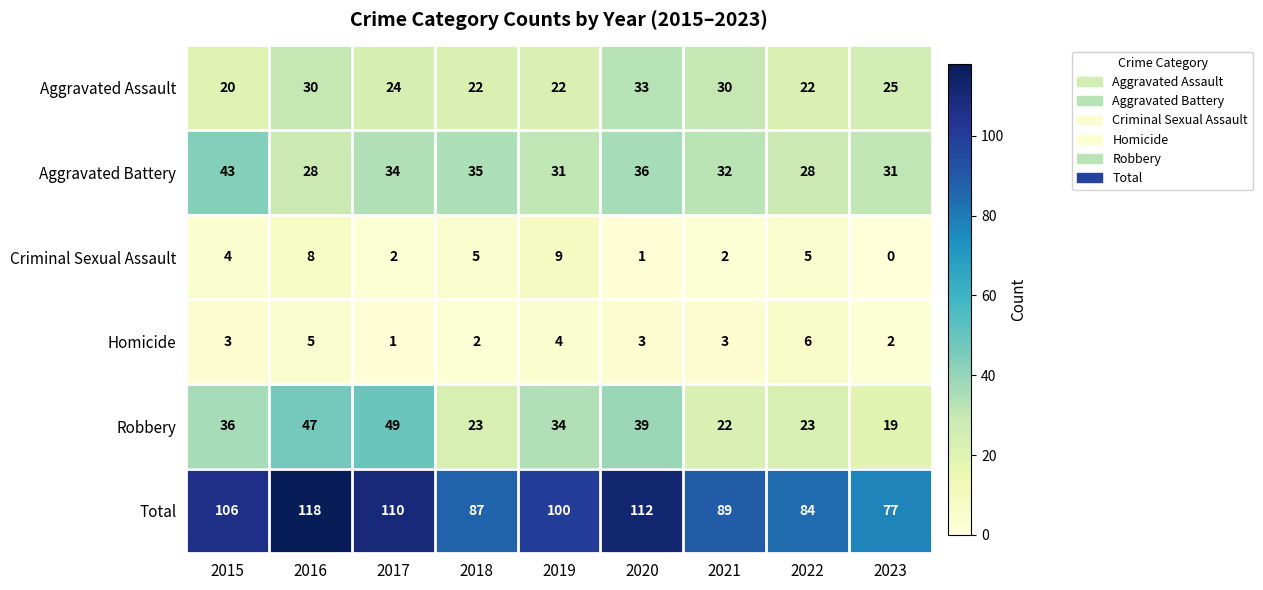

What value does the Aggravated Assault series have at 2019?

22